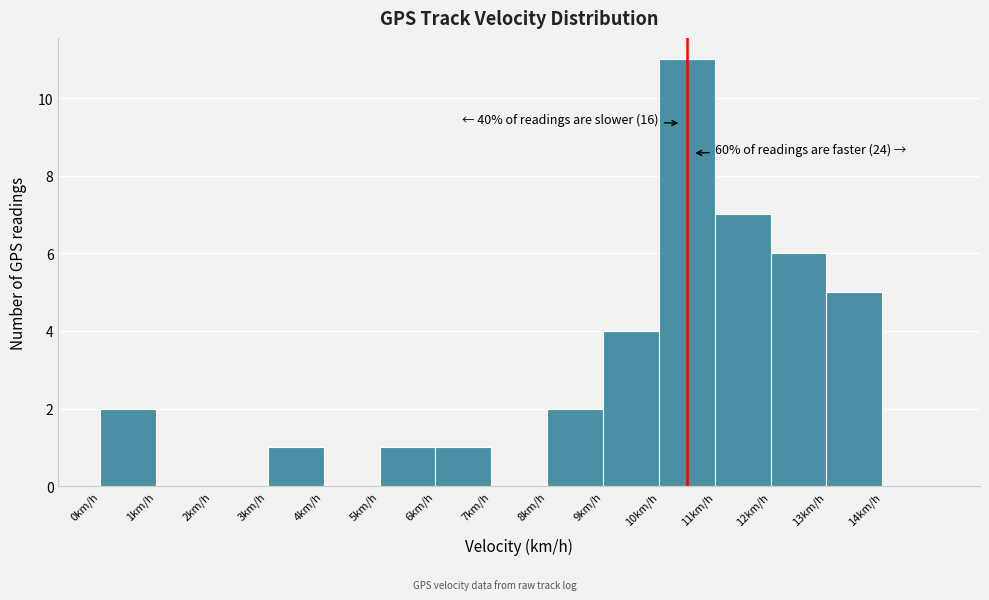

Which range on the x-axis has the tallest bar?

10 to 11